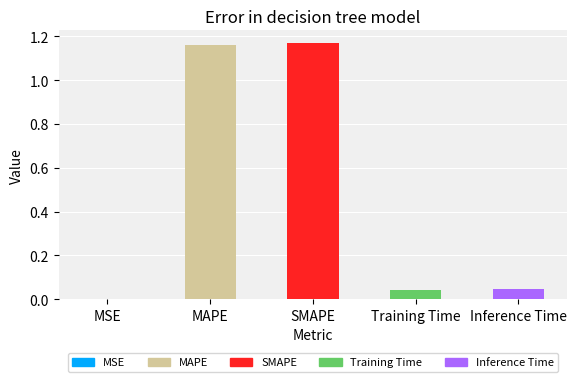

Between SMAPE and Inference Time, which is larger?

SMAPE